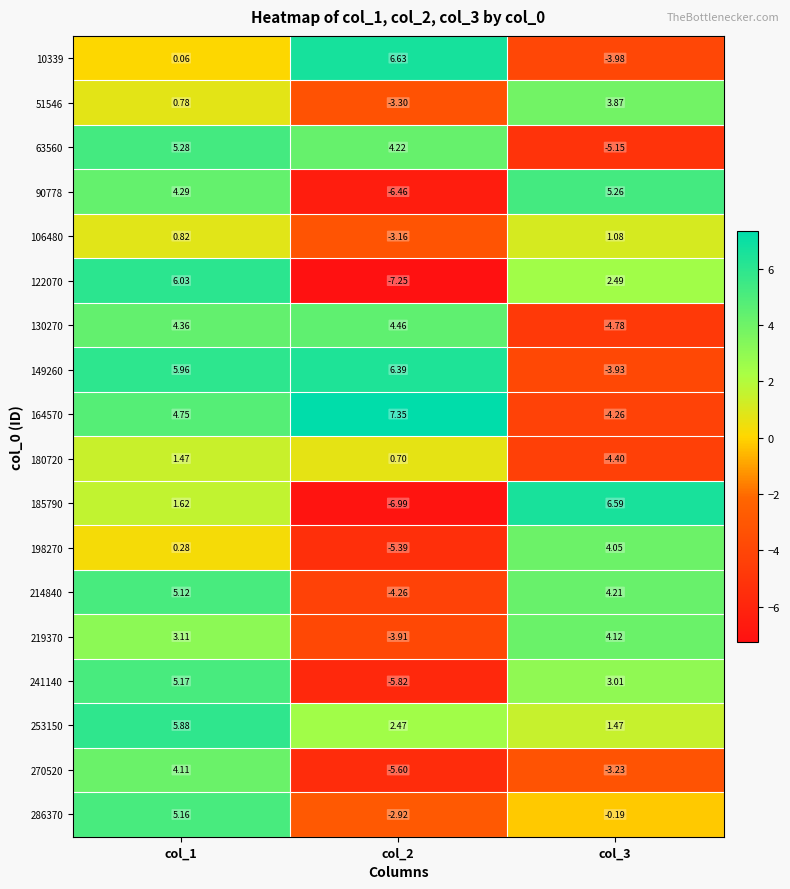

Between col_1 and col_3, which series saw the biggest shift?

63560